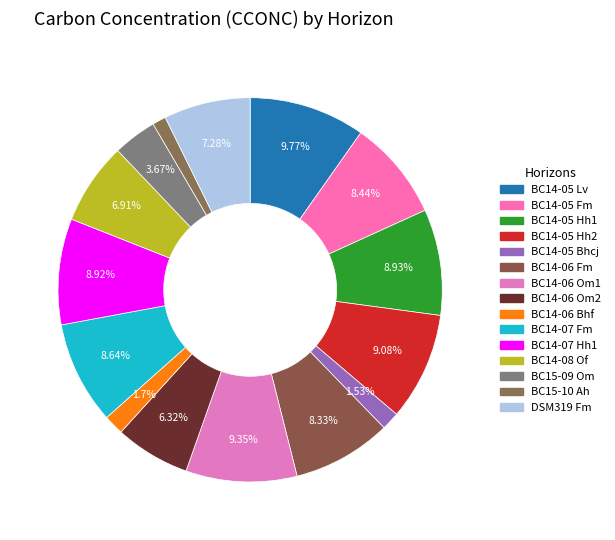

How many slices are in this pie chart?

15